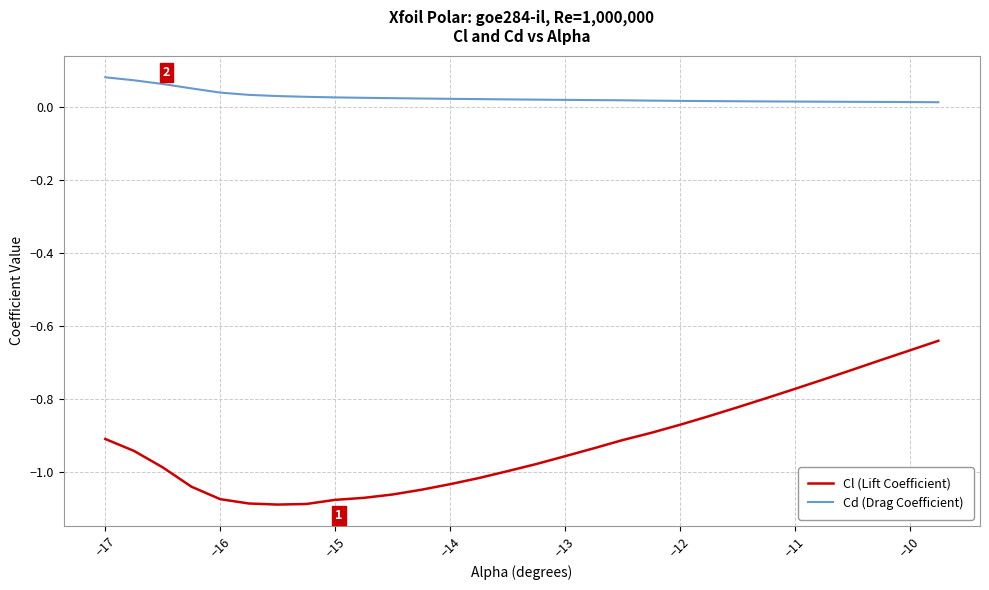

List the series in order of their overall mean, highest first.

Cd (Drag Coefficient), Cl (Lift Coefficient)